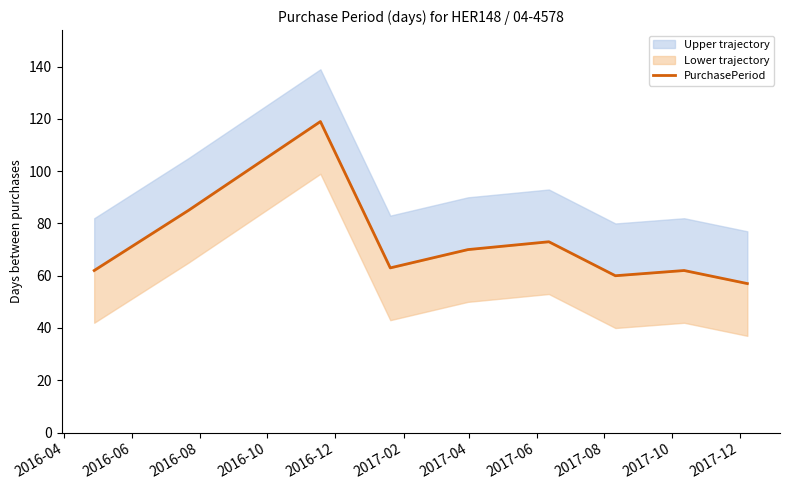

What position from the left is 2016-04?

1